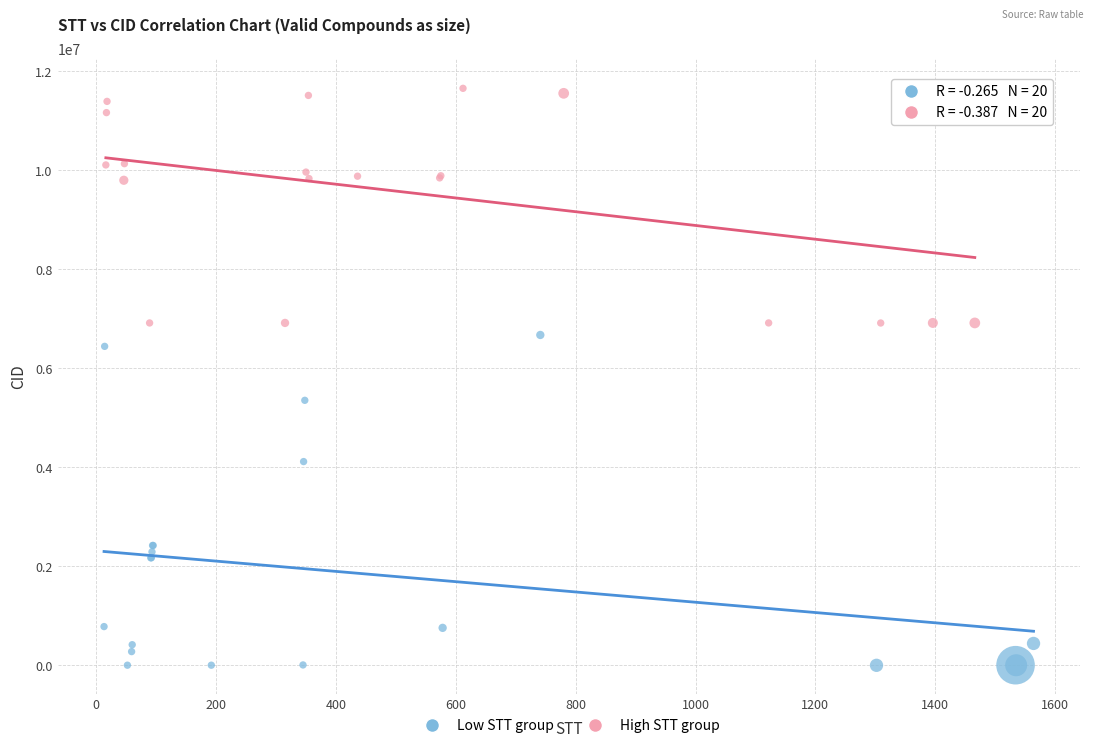

Which series reaches the minimum Y coordinate?

Low STT group